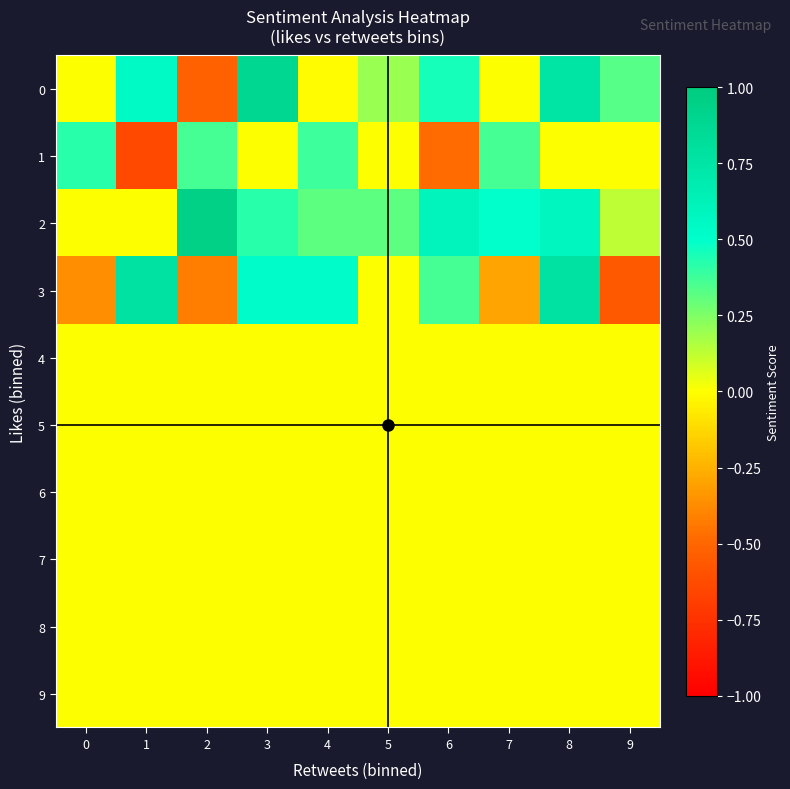

Between 0 and 7, which series saw the biggest shift?

2